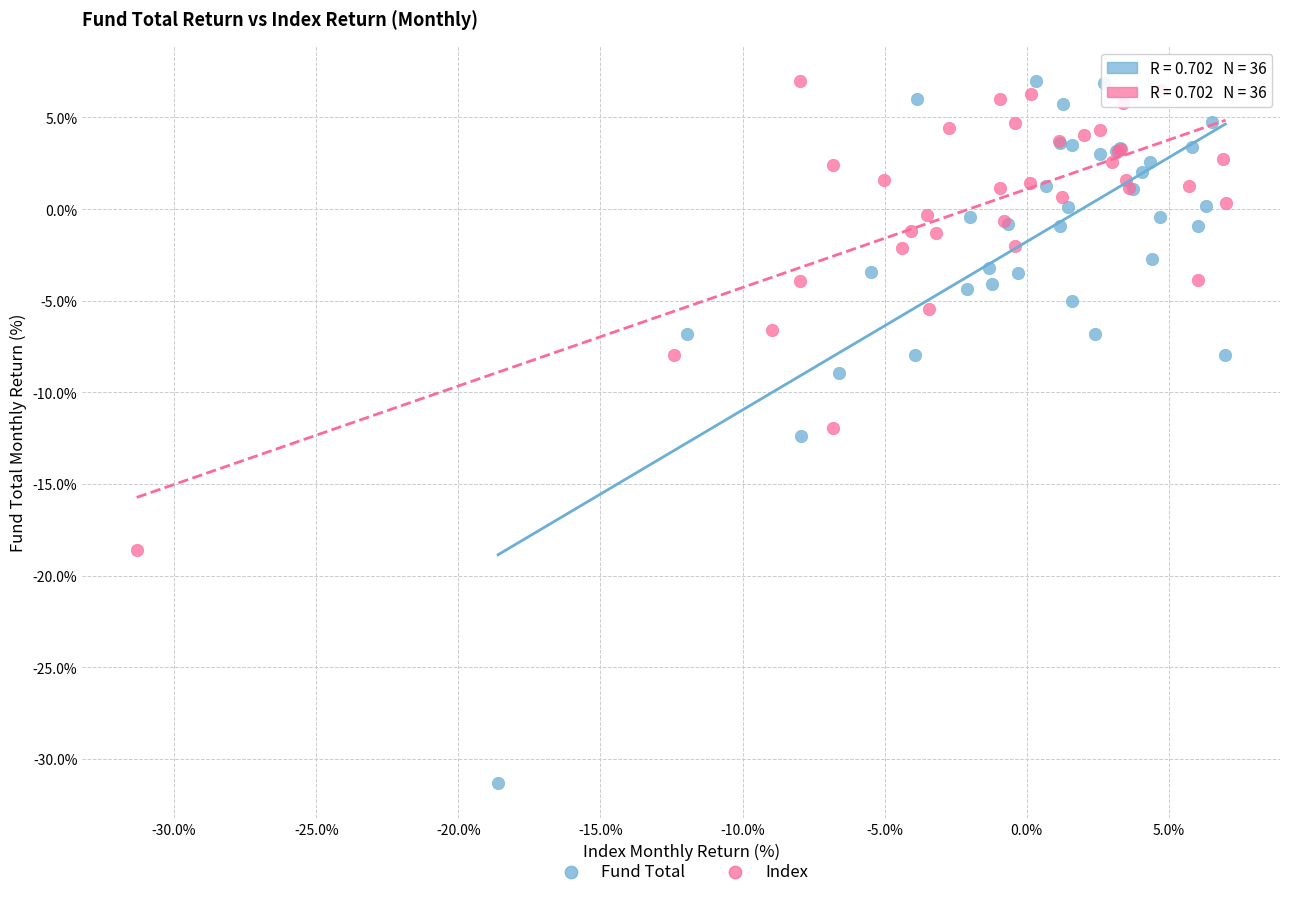

Which series has the largest Y range (max minus min)?

Fund Total